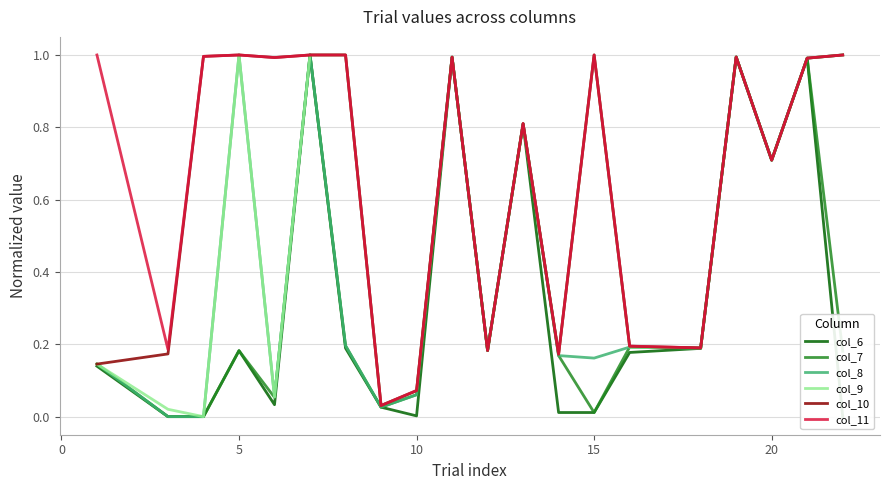

True or false: col_11 has a value of 0.0 at 10.

False